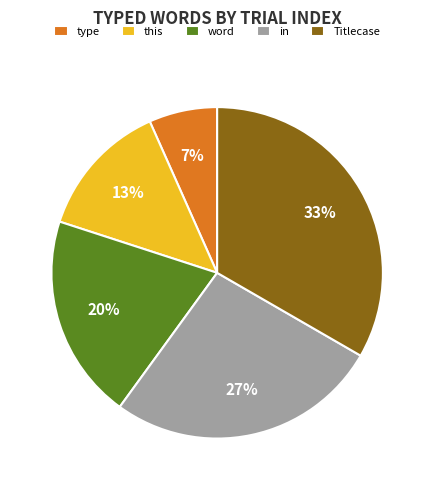

Do type and word together represent more than half of the pie?

No